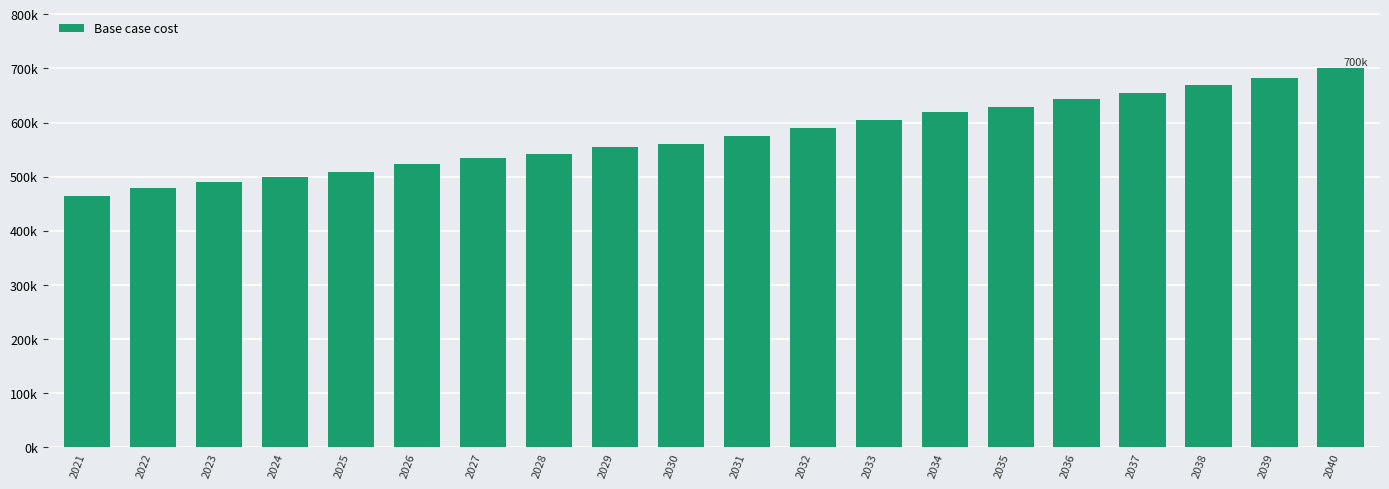

What is the minimum value shown in the chart?

464079.9